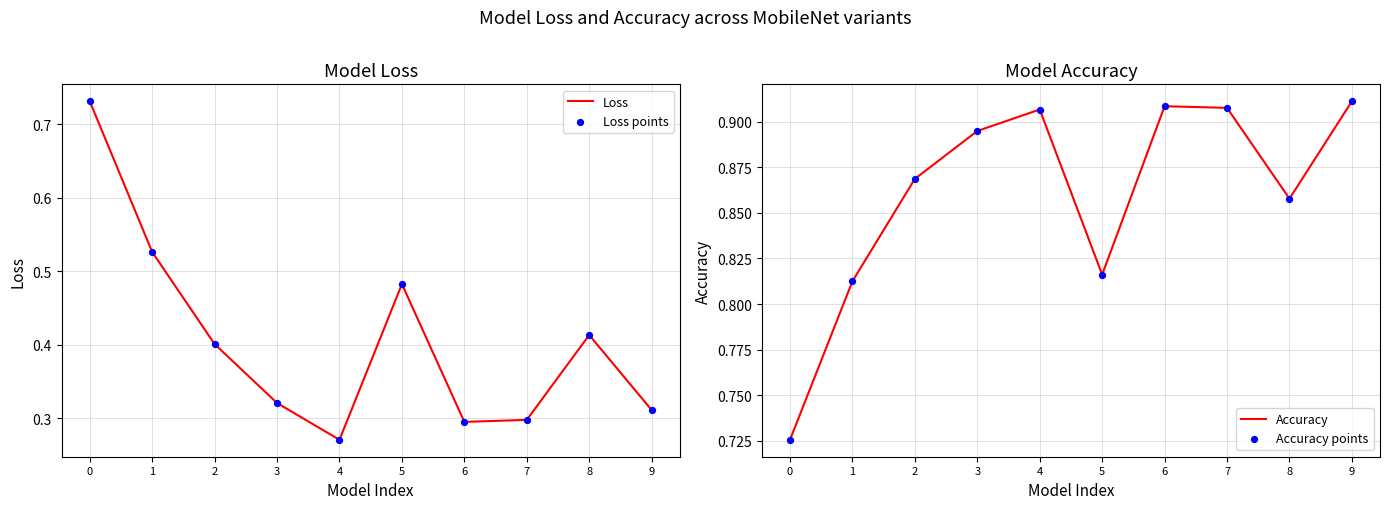

Which series has the largest Y range (max minus min)?

Loss